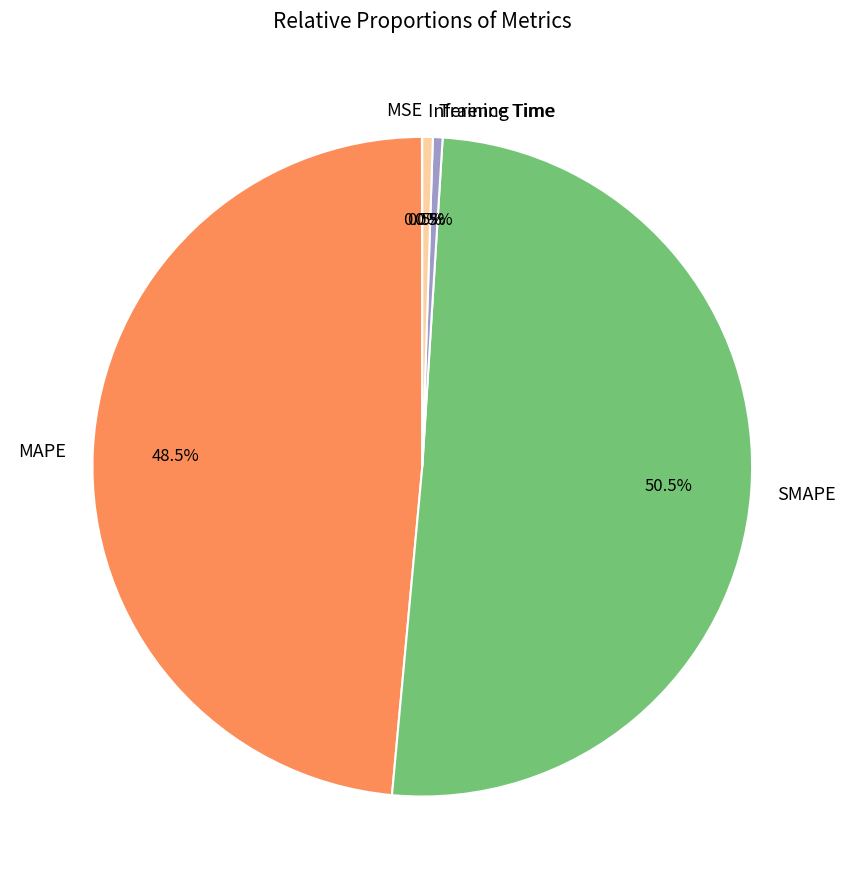

Does SMAPE account for over 50% of the chart?

Yes